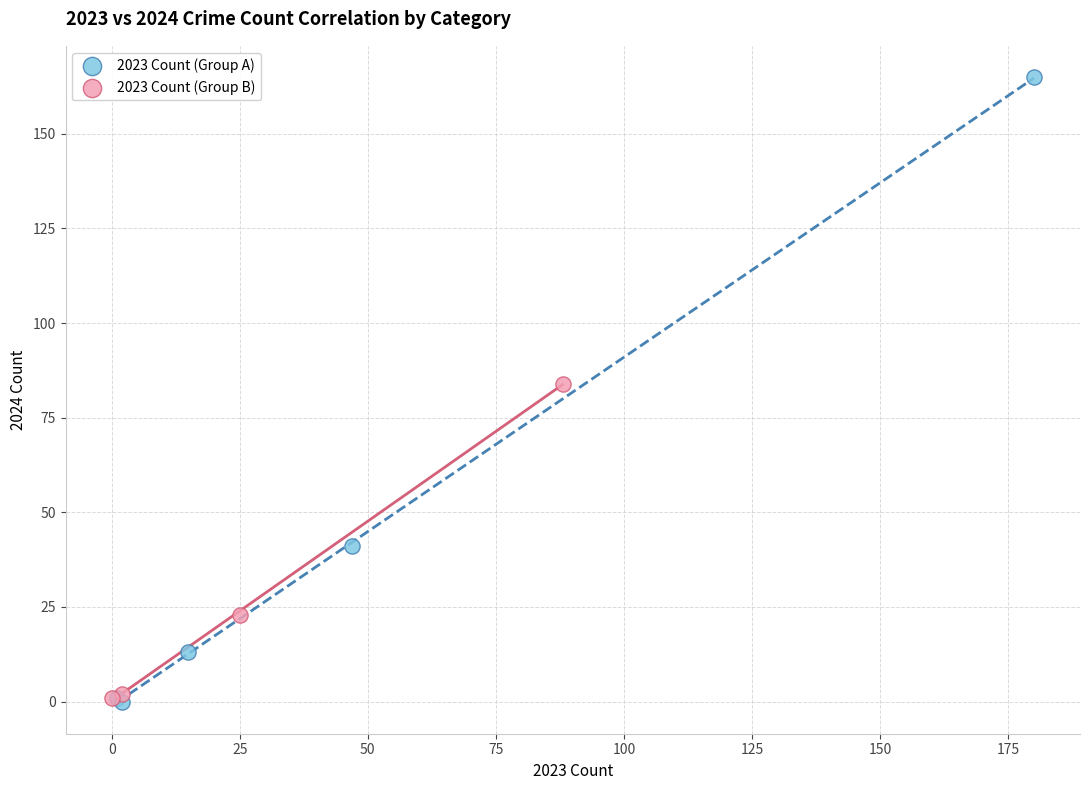

Which series contains the highest Y value?

2023 Count (Group A)